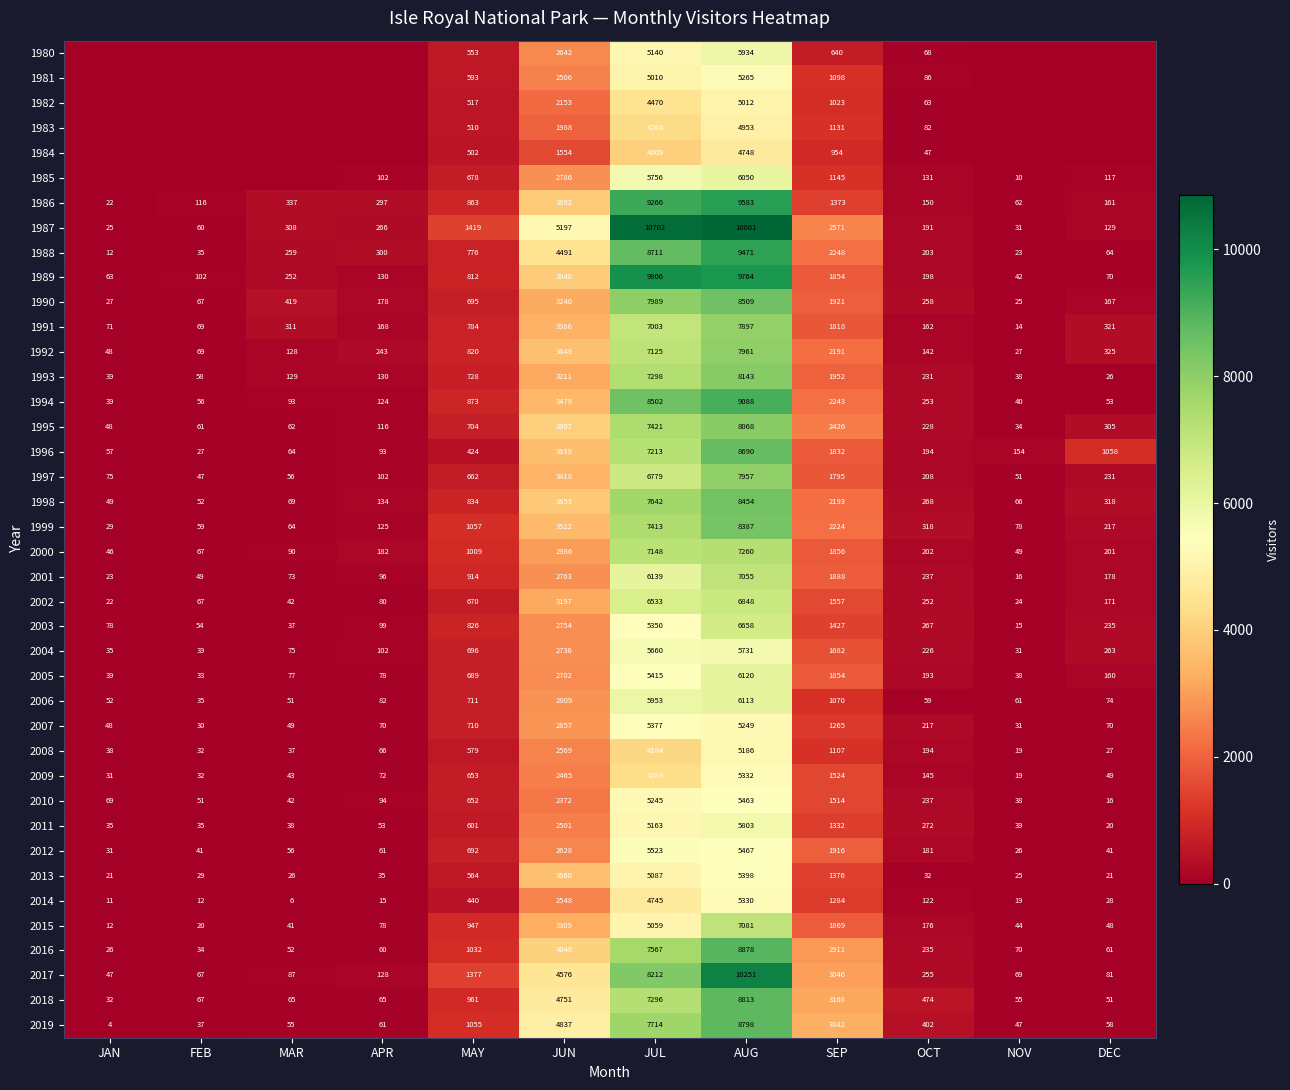

What is the sum of all 1995 values?

23470